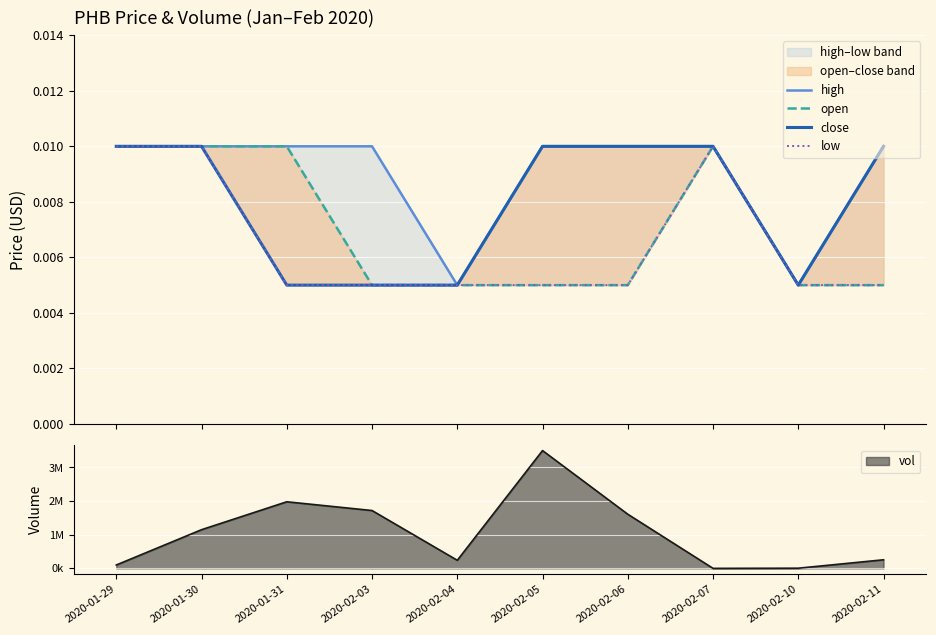

How many categories are shown in the chart?

10